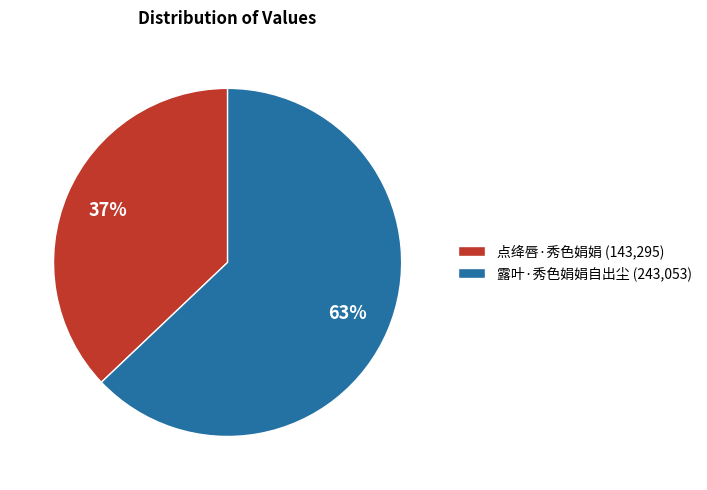

To the nearest percent, what portion does 露叶·秀色娟娟自出尘 represent?

63%